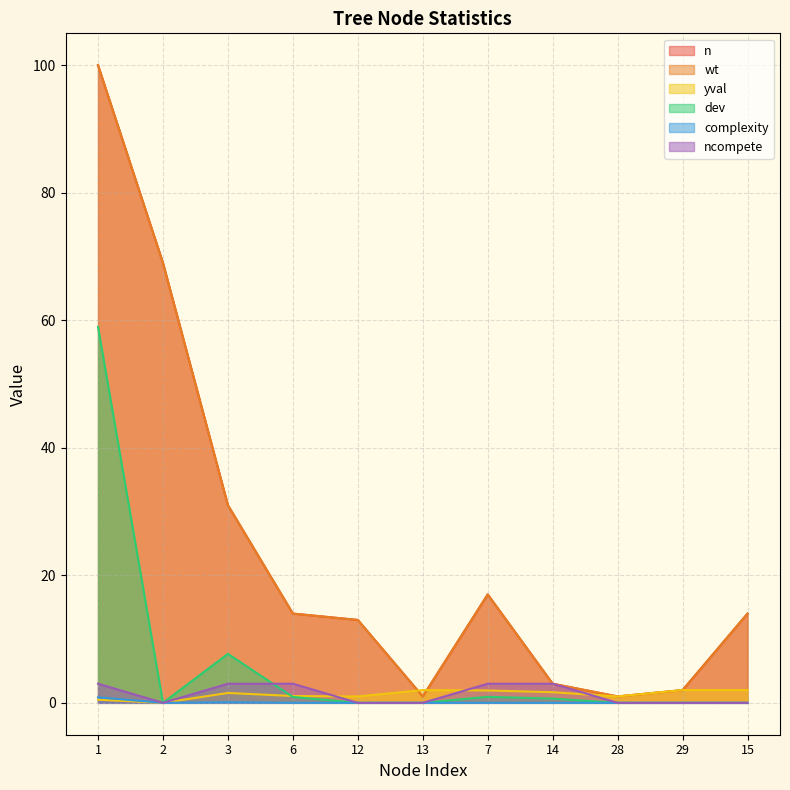

Which category has the highest value in the n series?

1